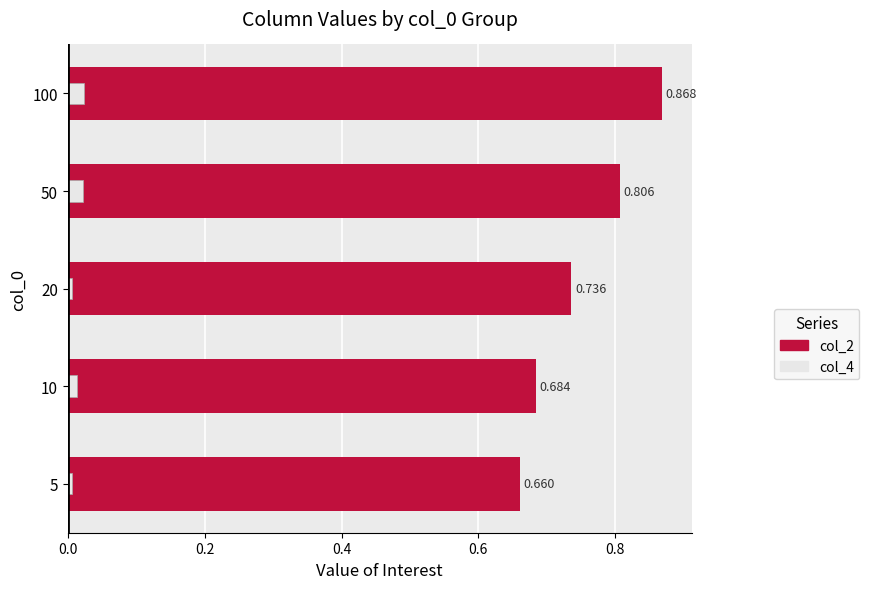

Between 50 and 20, which is larger?

50